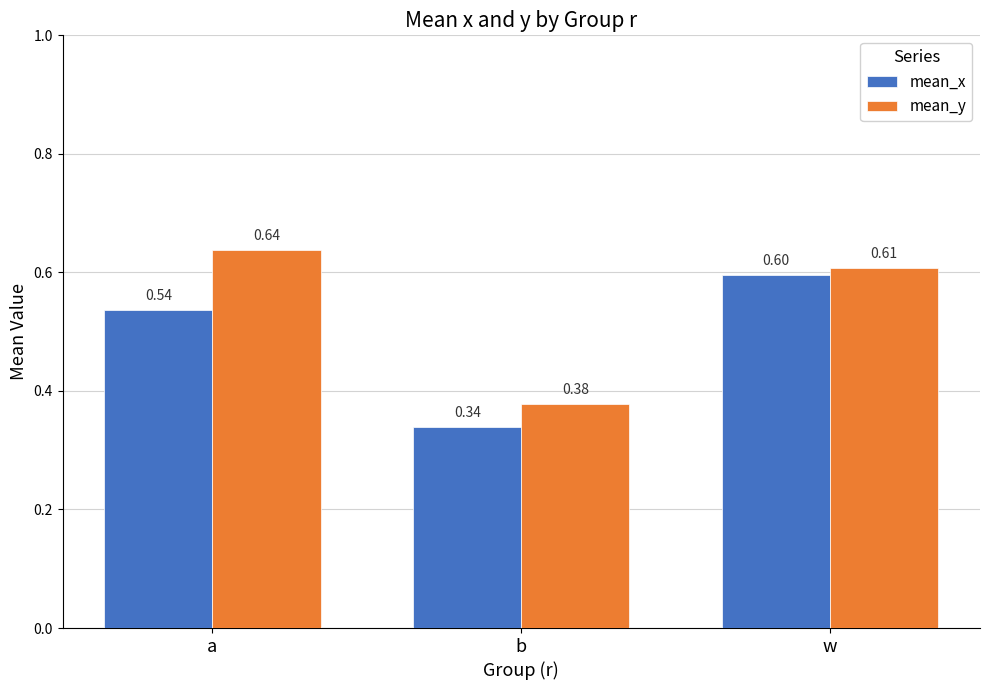

Is it true that mean_x equals 0.3 at w?

False